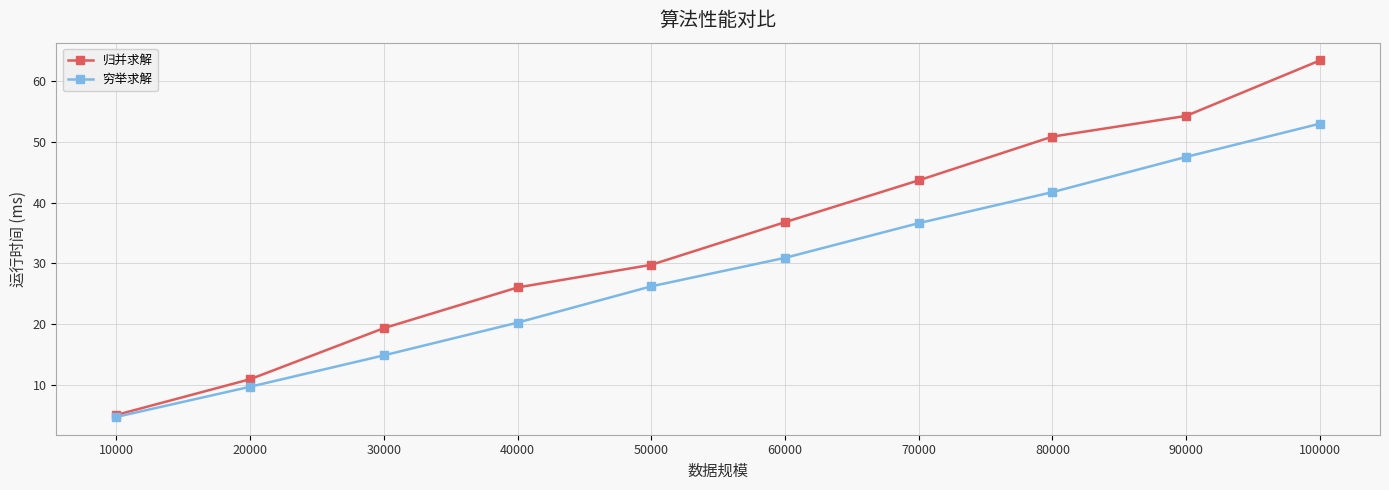

True or false: 穷举求解 has more than 0 interior local peaks.

False